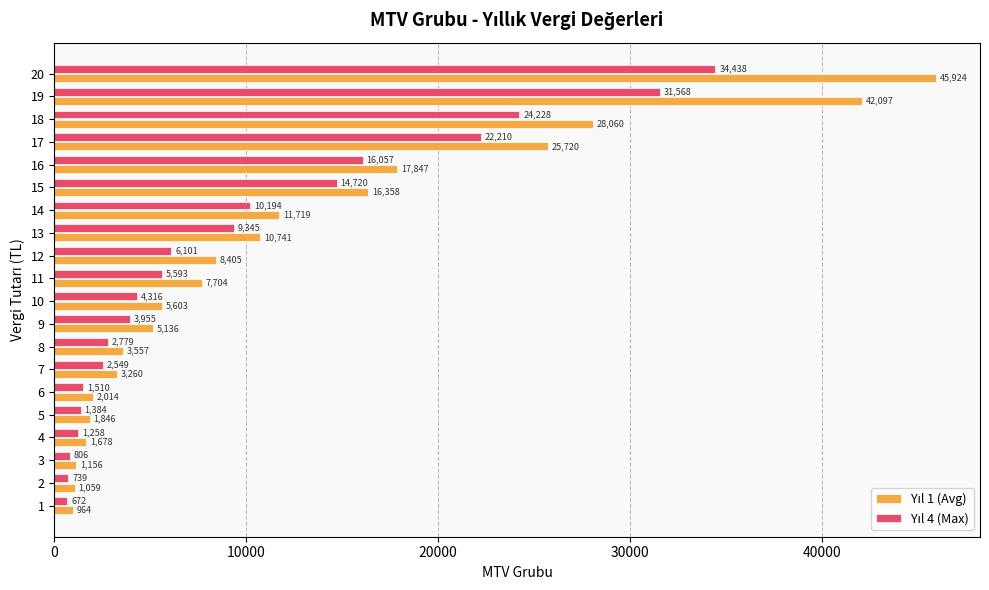

What is the spread (max minus min) of values at 14?

1525